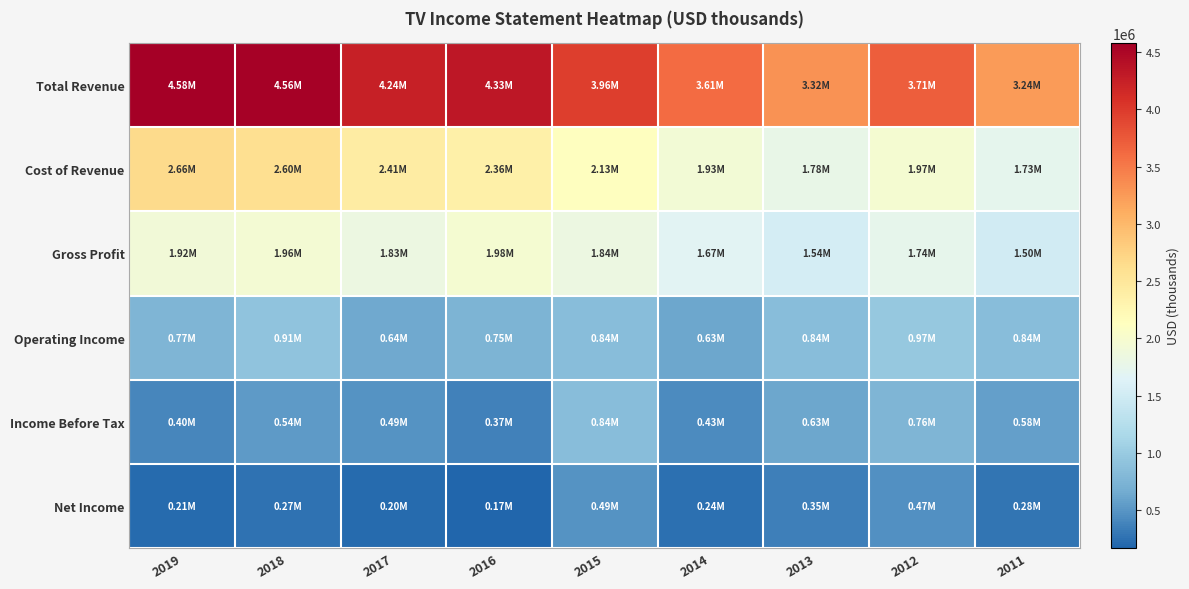

Reading left to right, what are all the values shown in this chart?

Total Revenue: 2019=4580100	2018=4558700	2017=4243300	2016=4333900	2015=3963200	2014=3606100	2013=3321300	2012=3714700	2011=3236700
Cost of Revenue: 2019=2658600	2018=2603300	2017=2409600	2016=2357500	2015=2125700	2014=1931300	2013=1782500	2012=1972600	2011=1731900
Gross Profit: 2019=1921500	2018=1955400	2017=1833700	2016=1976400	2015=1837500	2014=1674800	2013=1538800	2012=1742000	2011=1504800
Operating Income: 2019=765400	2018=911600	2017=641100	2016=747100	2015=843700	2014=628200	2013=843400	2012=972500	2011=841700
Income Before Tax: 2019=395000	2018=540400	2017=488400	2016=369300	2015=839800	2014=433900	2013=628500	2012=757100	2011=578400
Net Income: 2019=208200	2018=270500	2017=203600	2016=167500	2015=490600	2014=242500	2013=348800	2012=469700	2011=279100